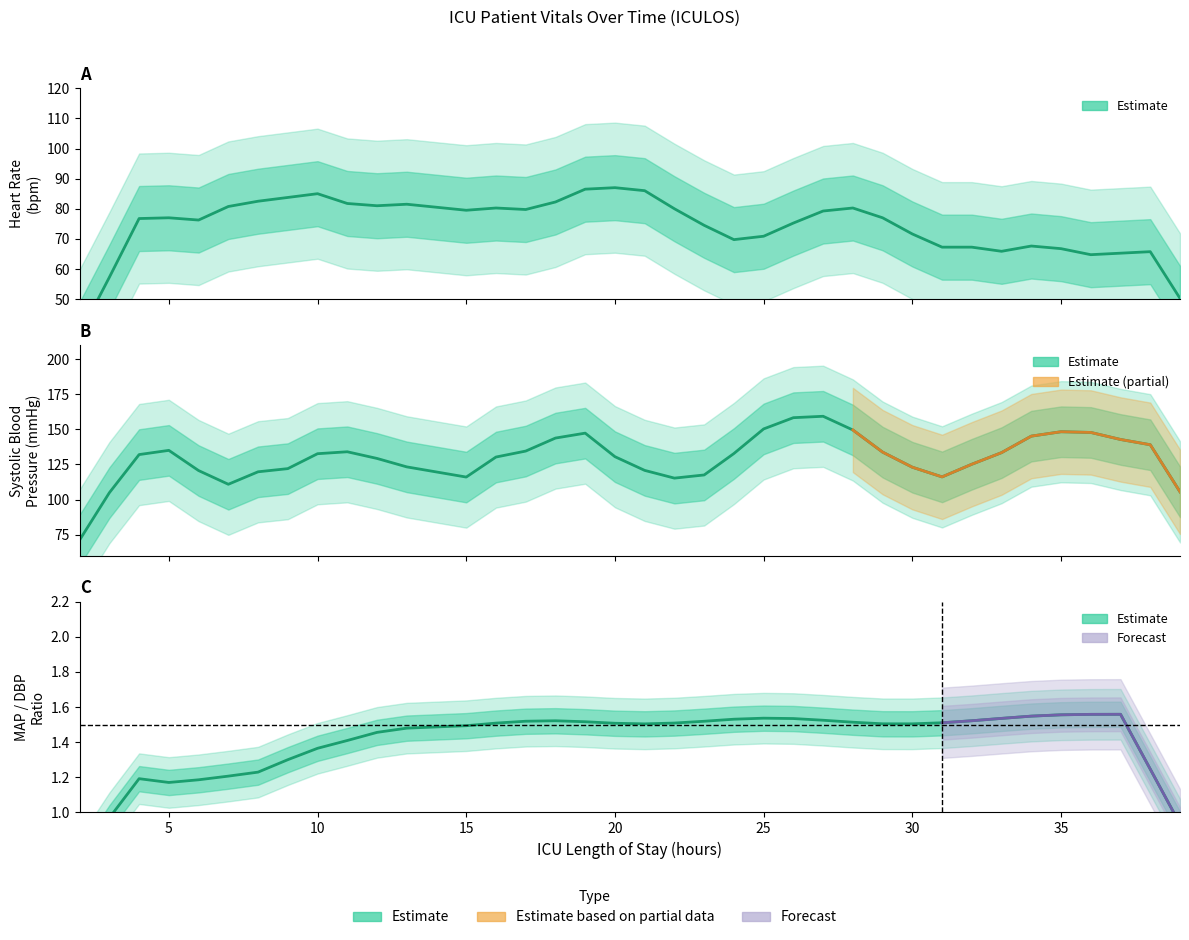

At how many categories does at least one series exceed 121?

26